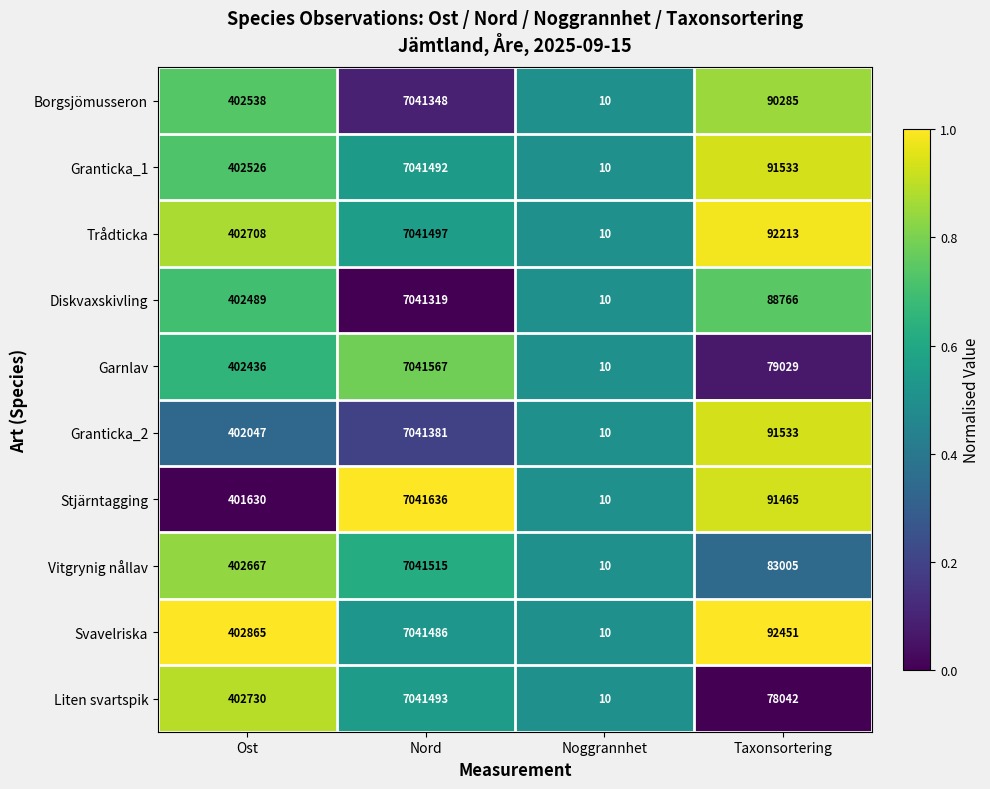

What is the difference between the maximum and second lowest values in the Svavelriska series?

6949035